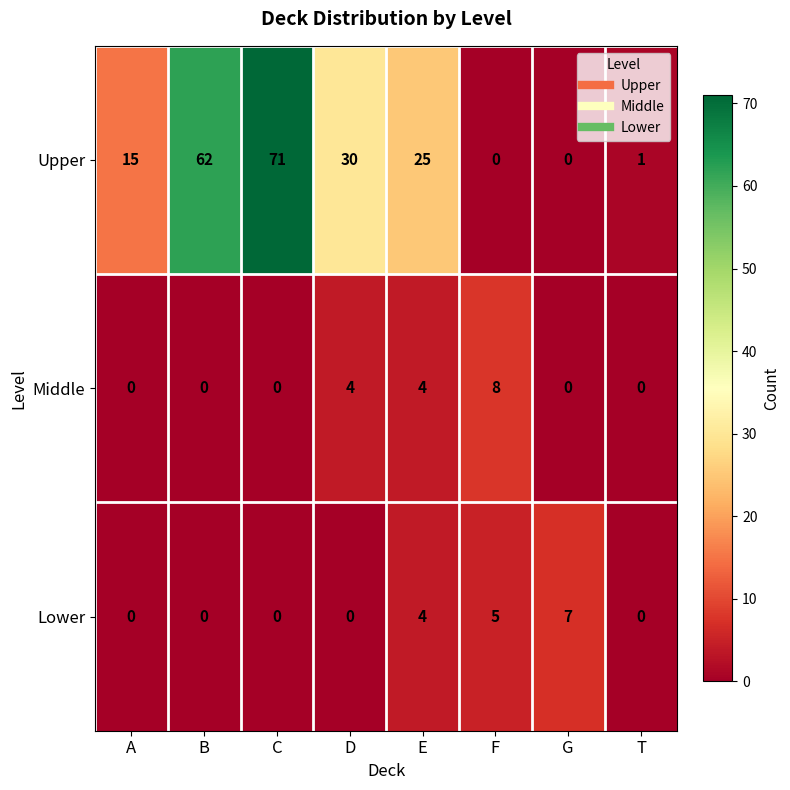

Reading left to right, list all the values displayed in this chart.

Upper: 15	62	71	30	25	0	0	1
Middle: 0	0	0	4	4	8	0	0
Lower: 0	0	0	0	4	5	7	0